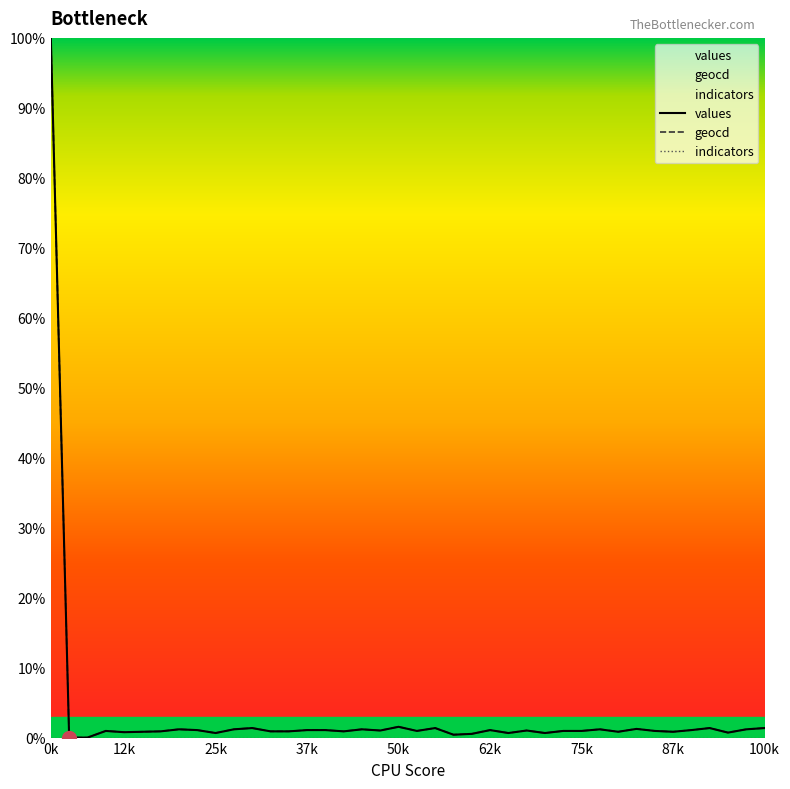

True or false: indicators has more than 0 interior local peaks.

False